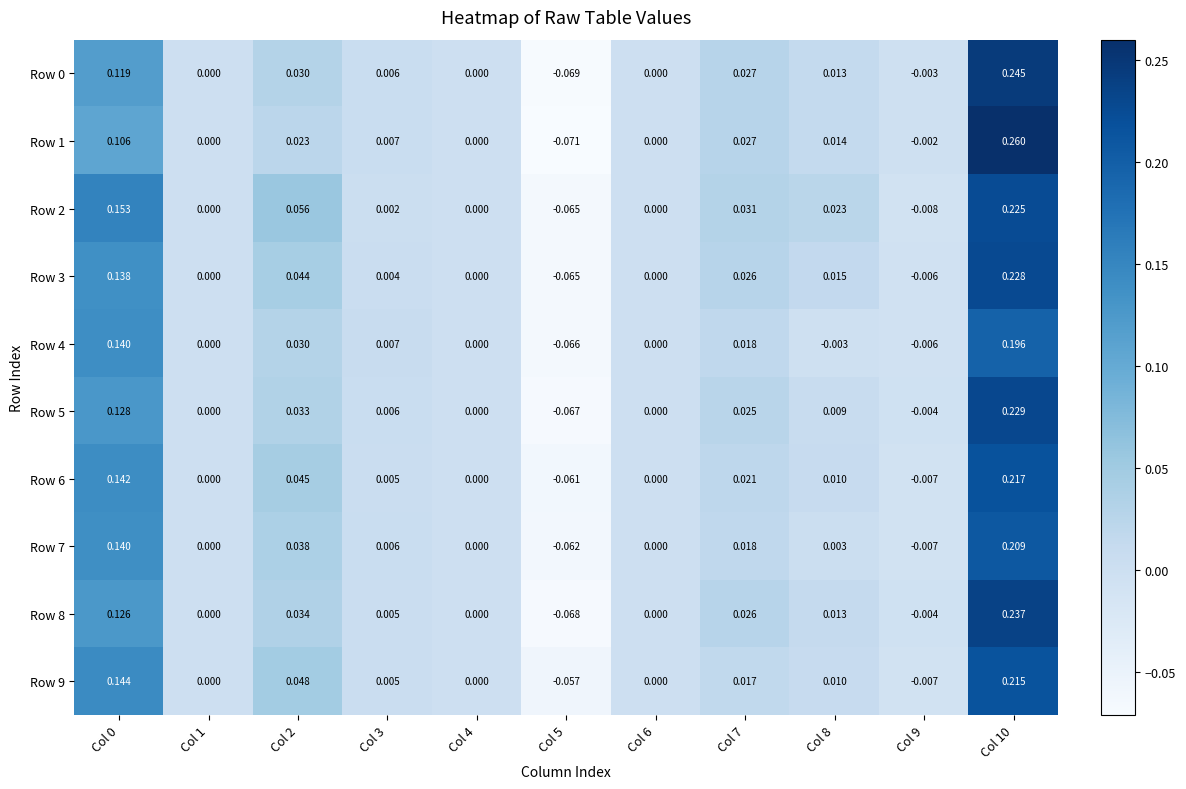

Is the value of Row 6 at Col 9 greater than the value of Row 4 at Col 9?

No